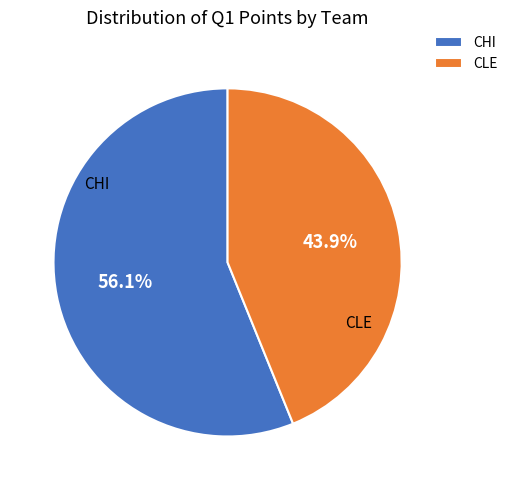

What is the largest slice in the pie chart?

CHI